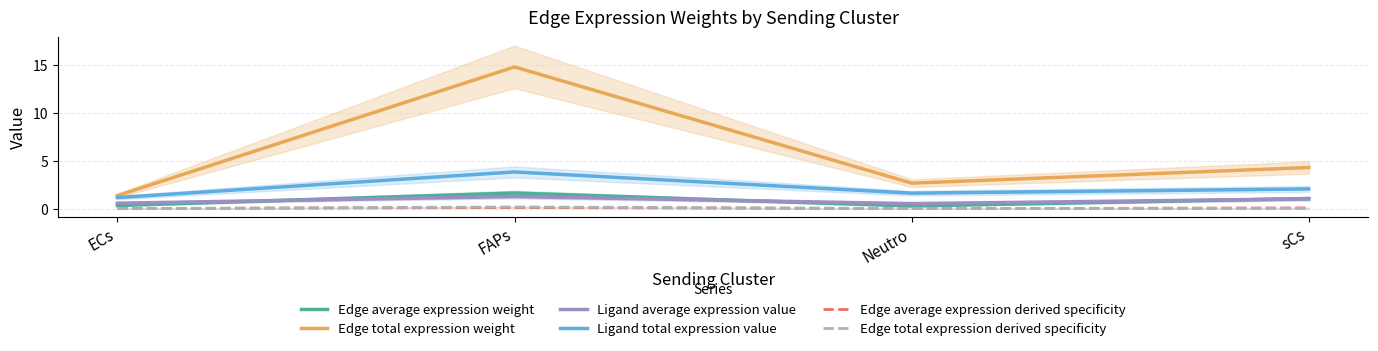

Which label corresponds to the largest value in the chart?

FAPs